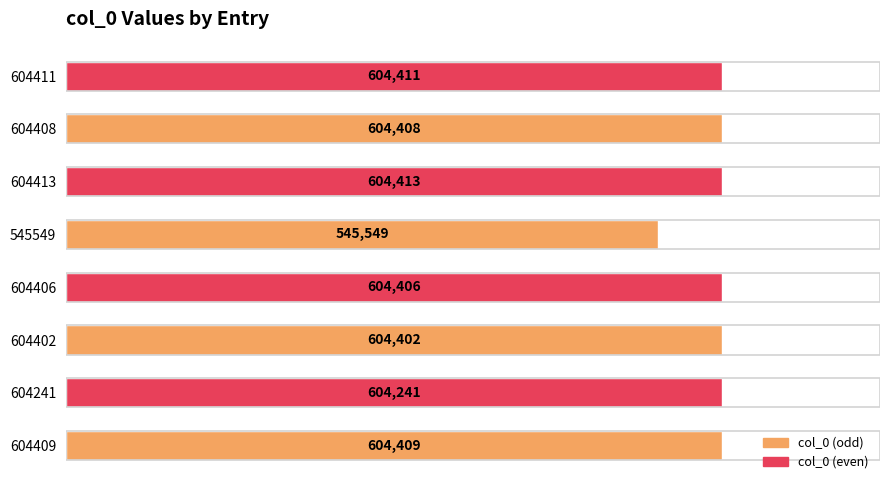

Reading top to bottom, transcribe all the data shown in this chart.

604411	604408	604413	545549	604406	604402	604241	604409